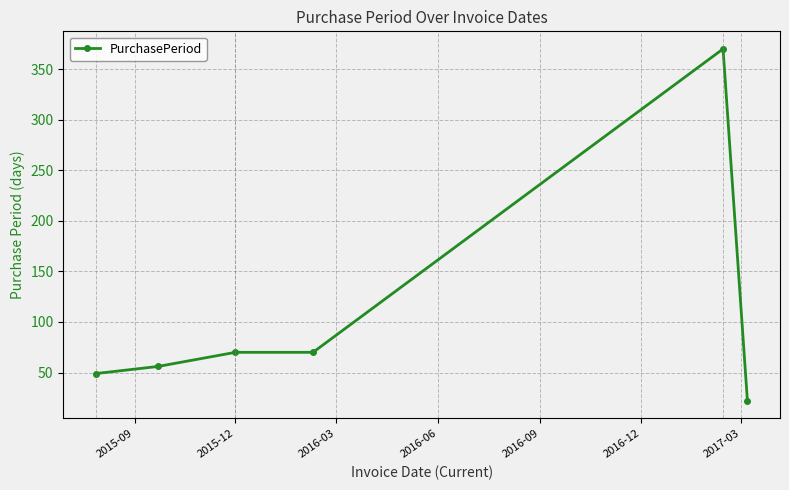

How many distinct data groups are displayed?

1